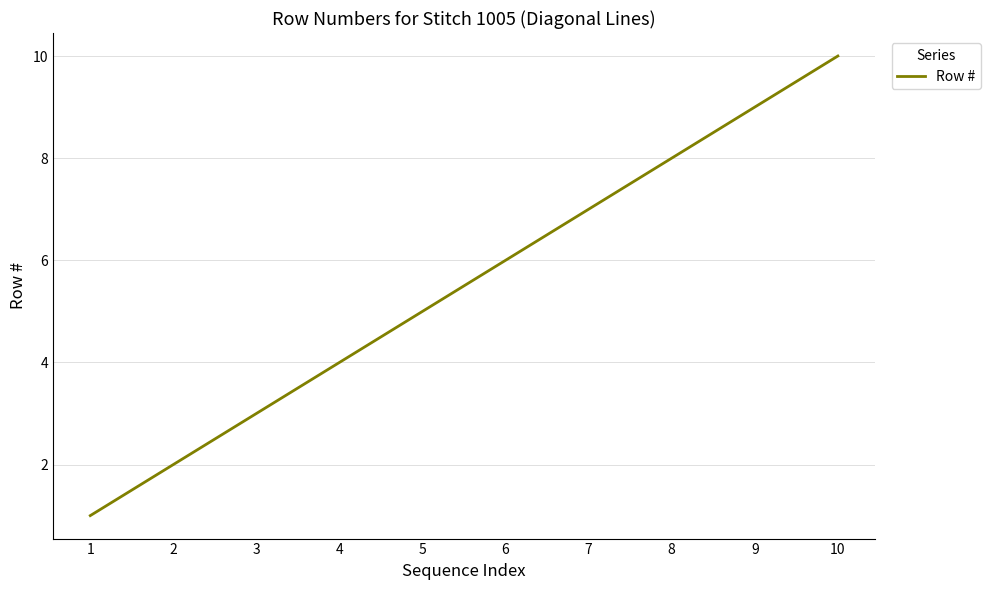

At which label is the value closest to 5?

5